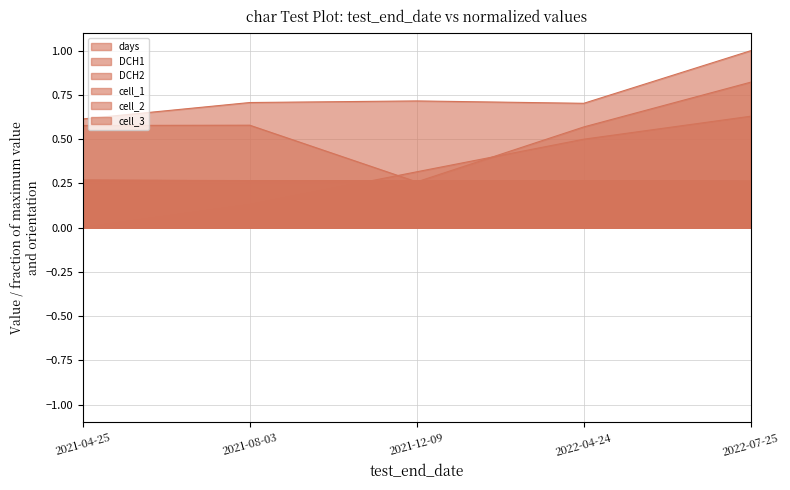

What is the sum of the cell_1 values at 2021-08-03 and 2021-04-25?

0.5